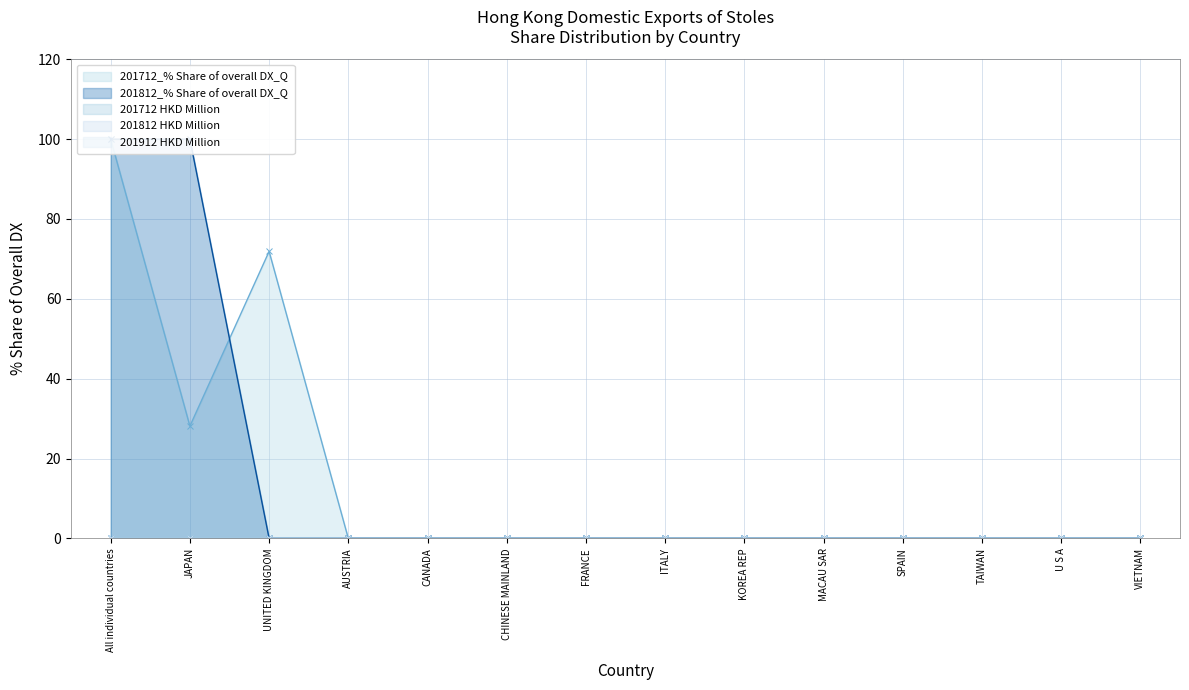

True or false: 201712_% Share of overall DX_Q and 201812 HKD Million cross at least once.

False